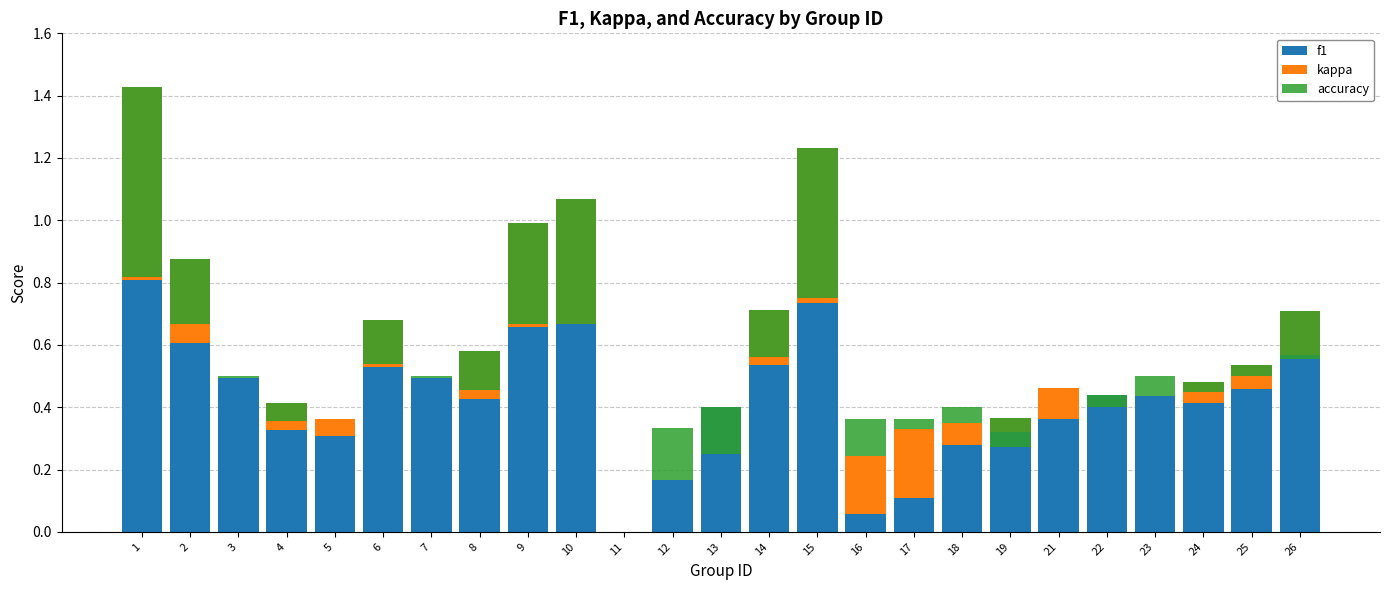

What is the difference between the maximum and minimum values in the f1 series?

0.8